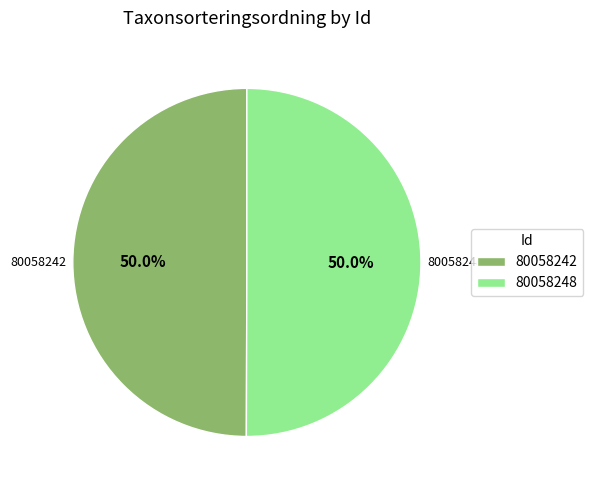

How many slices are in this pie chart?

2